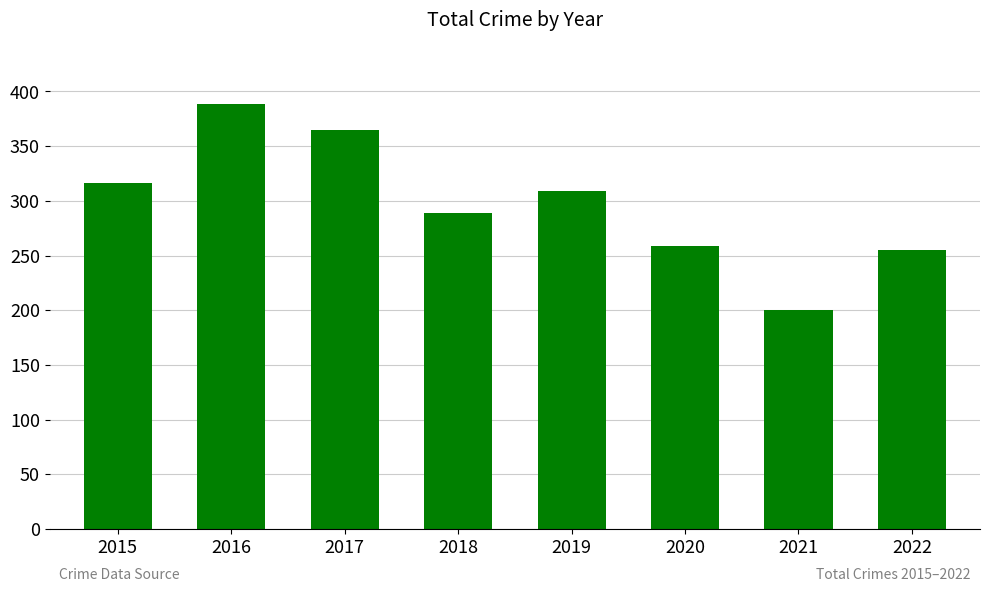

What is the change in value from 2017 to 2022?

-110